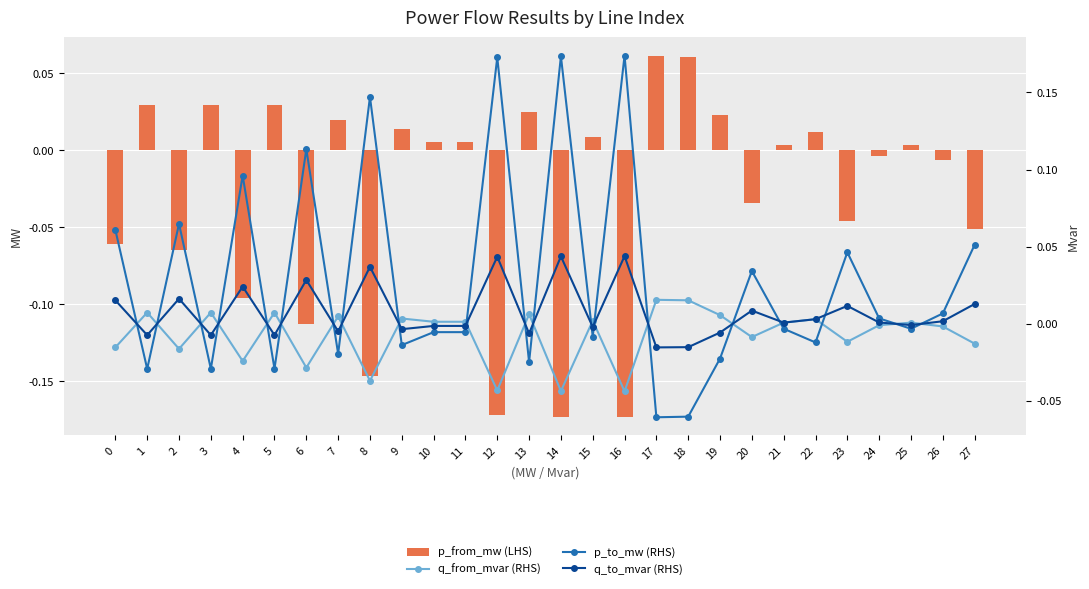

The value of q_from_mvar (RHS) at 23 is -0.0. True or false?

True